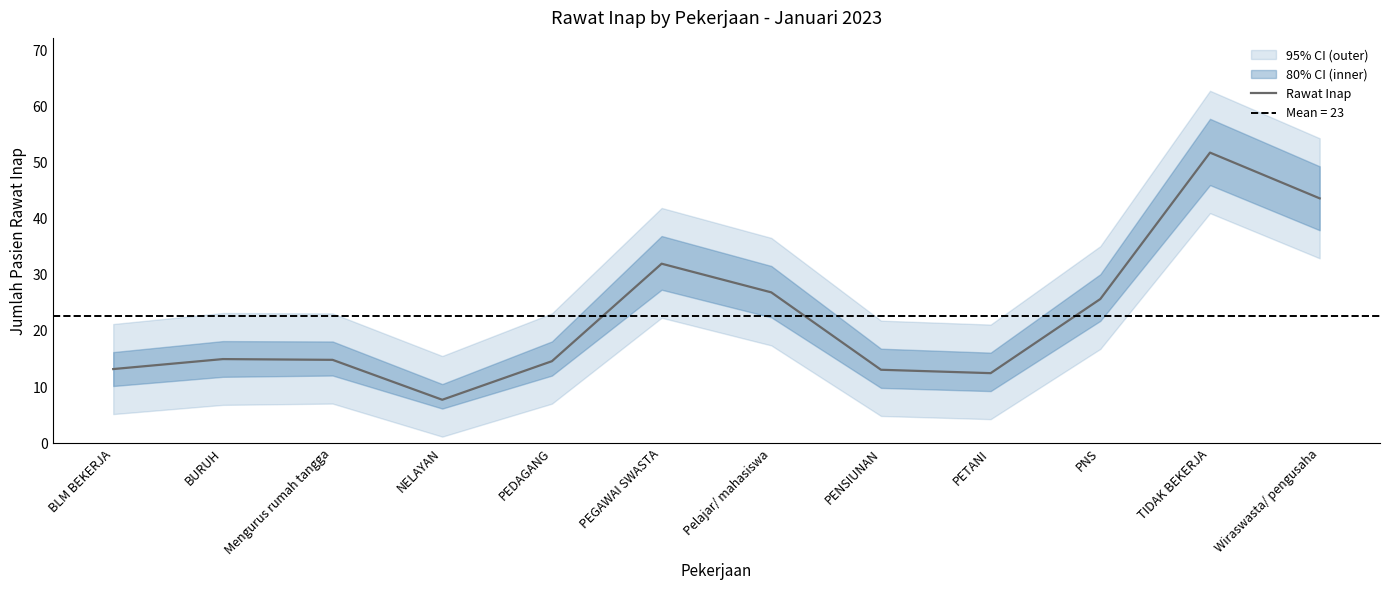

List the labels in order of value, smallest first.

NELAYAN, PETANI, PENSIUNAN, BLM BEKERJA, PEDAGANG, Mengurus rumah tangga, BURUH, PNS, Pelajar/ mahasiswa, PEGAWAI SWASTA, Wiraswasta/ pengusaha, TIDAK BEKERJA